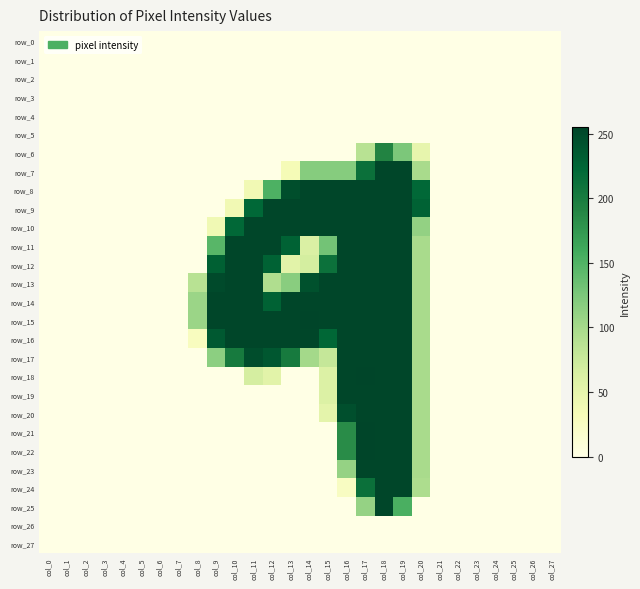

Which category has the lowest value across all series?

col_0